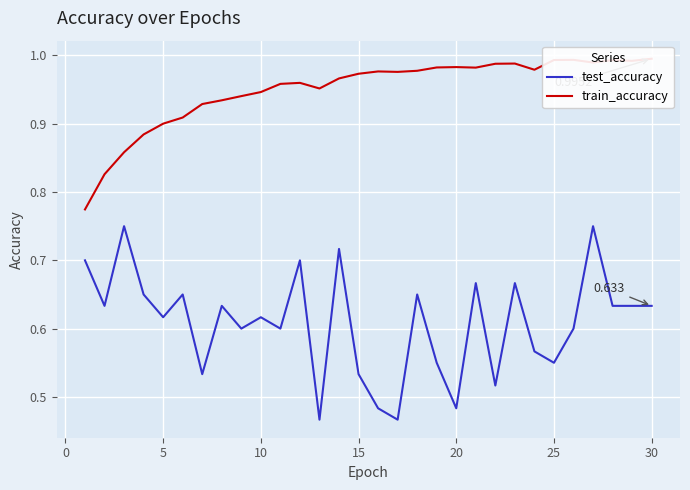

Between 30 and 14, which series saw the biggest shift?

test_accuracy